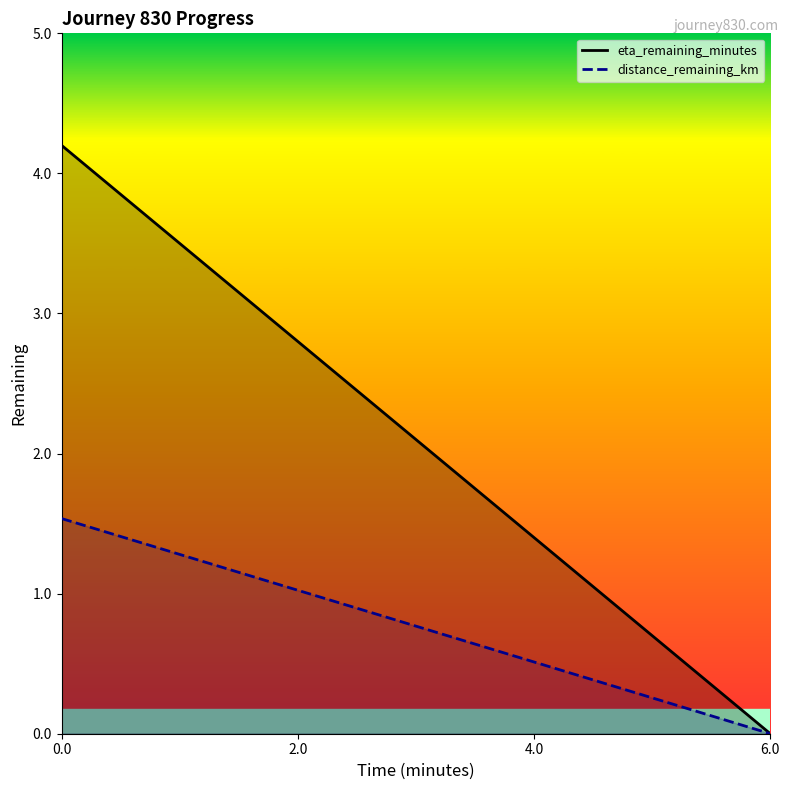

Rank the series by their maximum value, from highest to lowest.

eta_remaining_minutes, distance_remaining_km